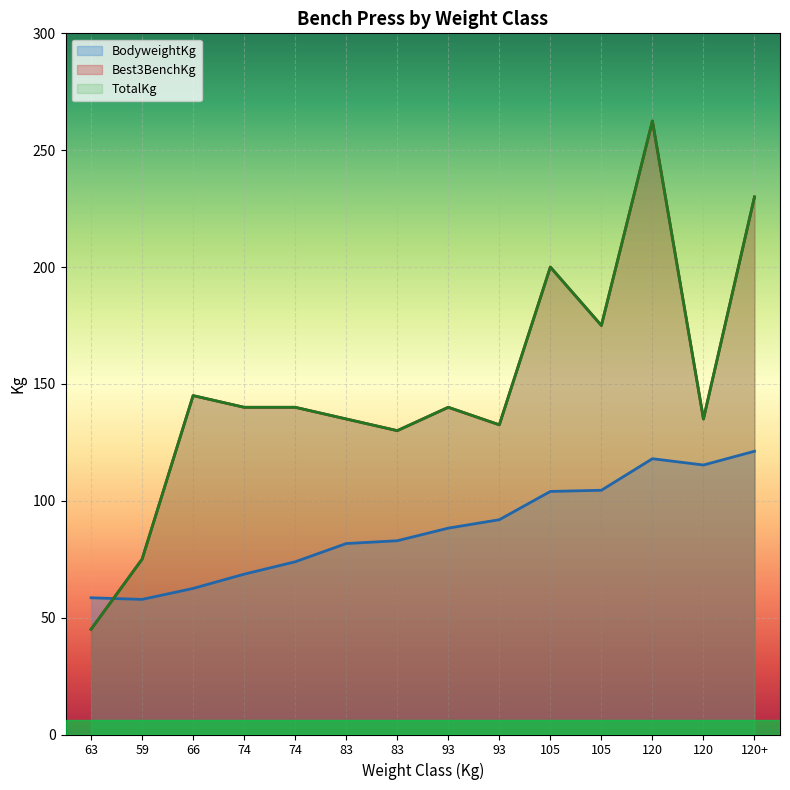

Which series has the largest range (max minus min)?

Best3BenchKg